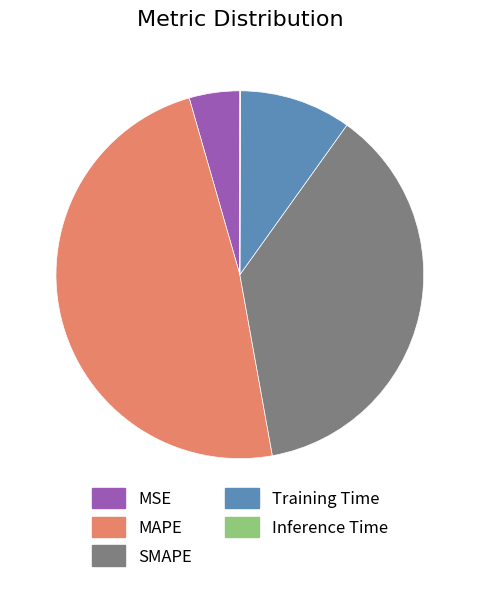

Is it true that SMAPE is 32% of the pie?

False